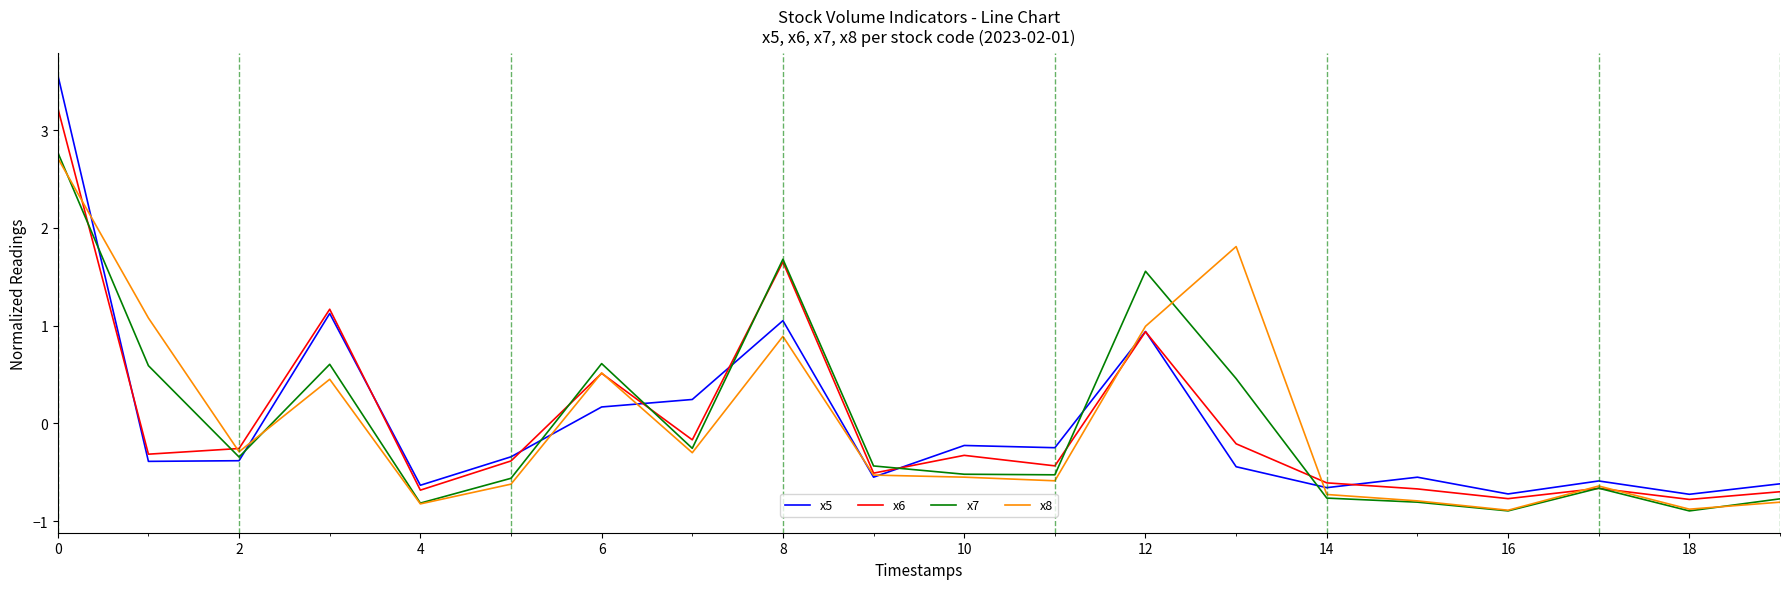

What is the minimum value for x7?

-0.9